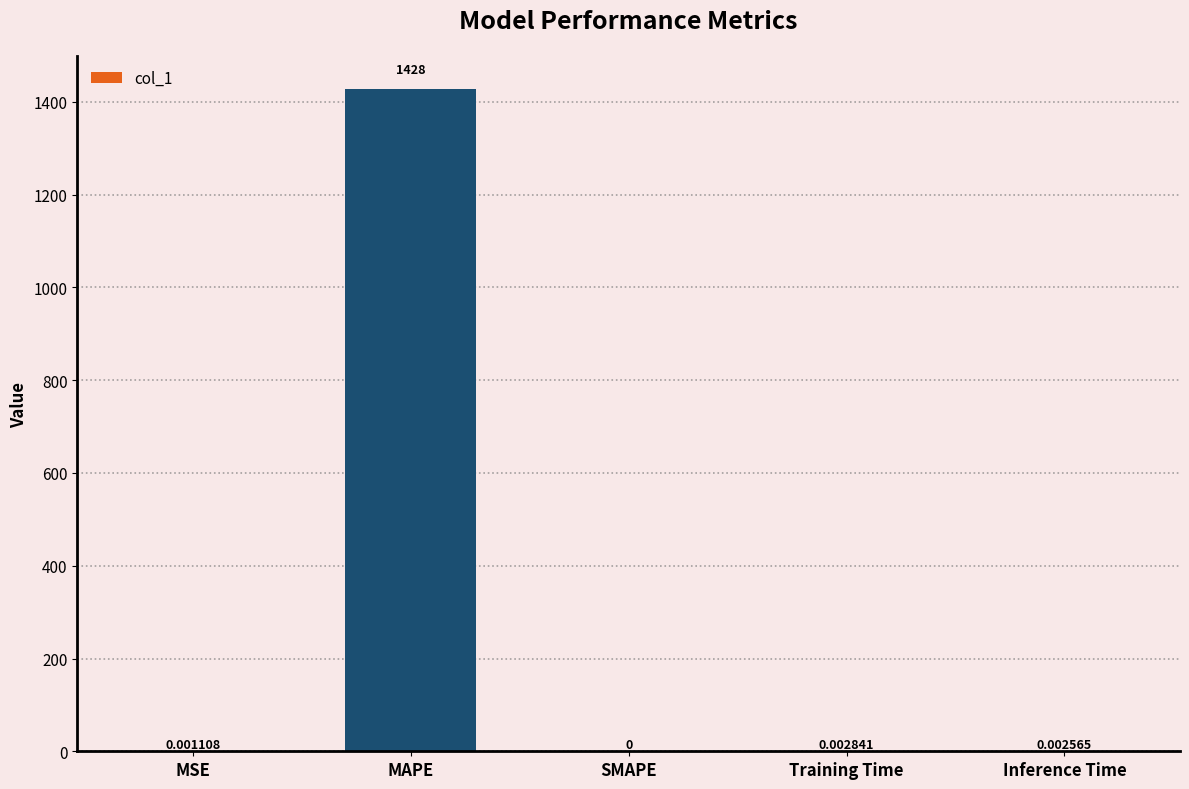

What is the sum of all values?

1428.0